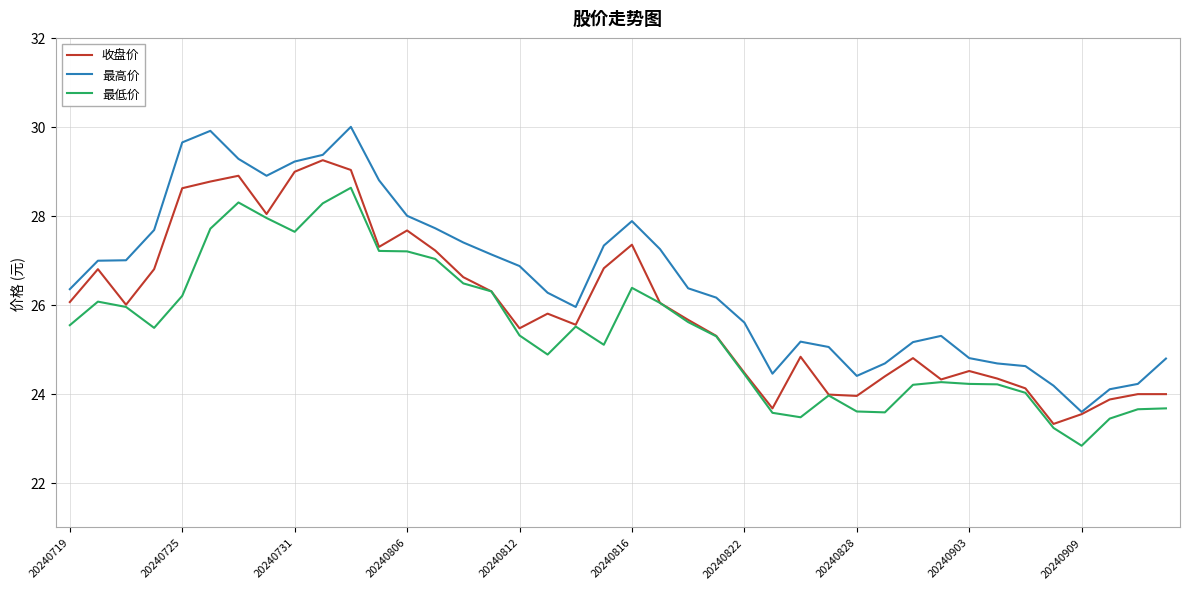

Rank the series by their maximum value, from lowest to highest.

最低价, 收盘价, 最高价